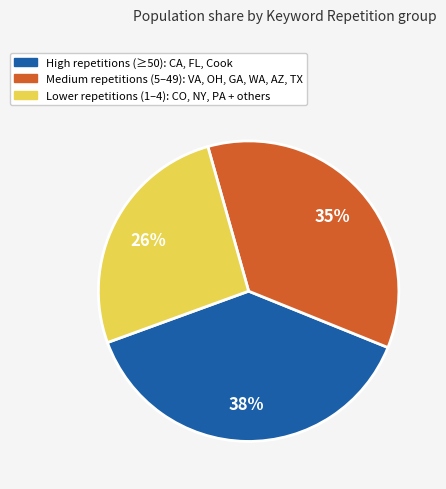

To the nearest percent, what is the average slice percentage?

33%